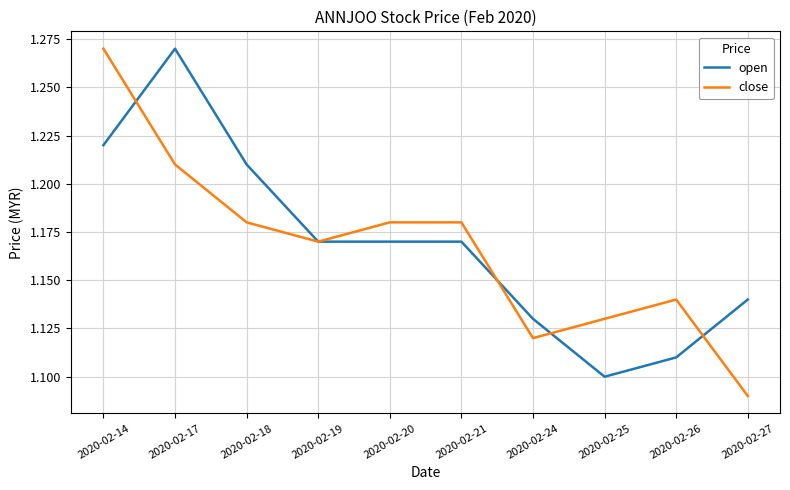

The value of close at 2020-02-14 is 2.1. True or false?

False